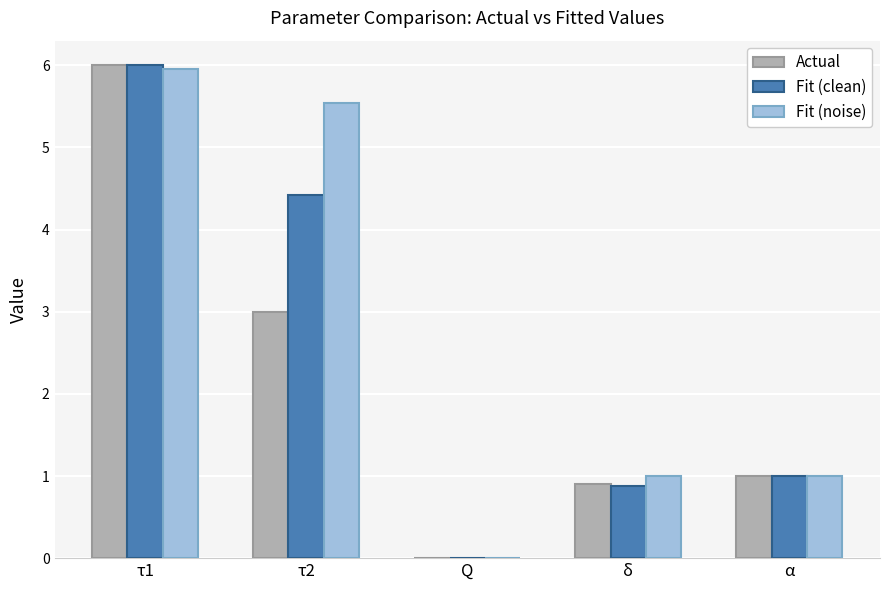

What is the difference between the Actual values at τ1 and Q?

6.0